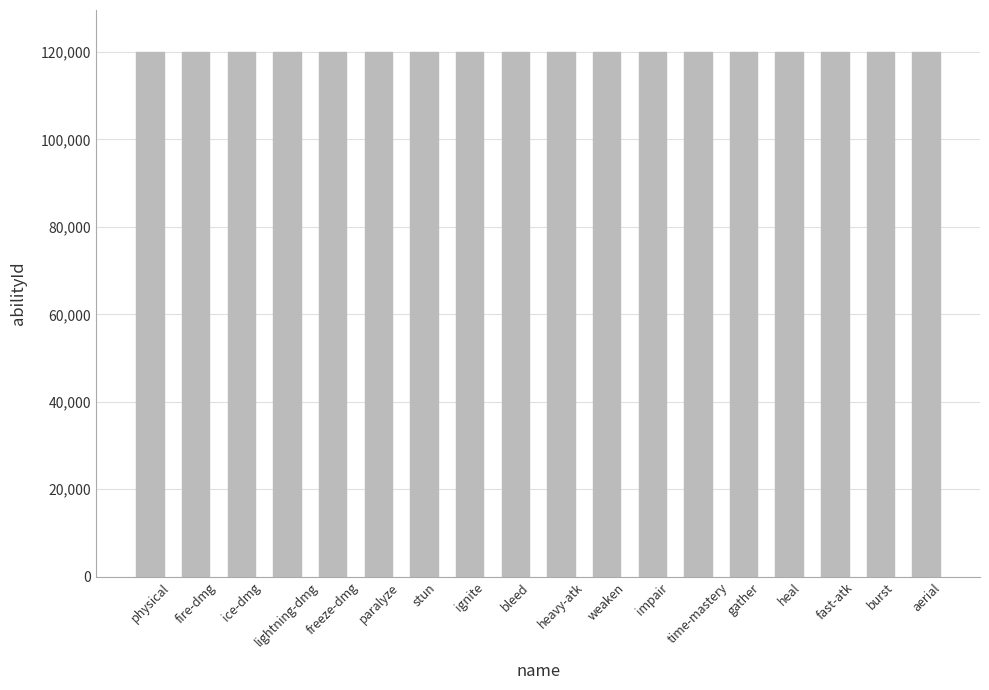

What is the ratio of the value at impair to the value at fire-dmg?

1.0